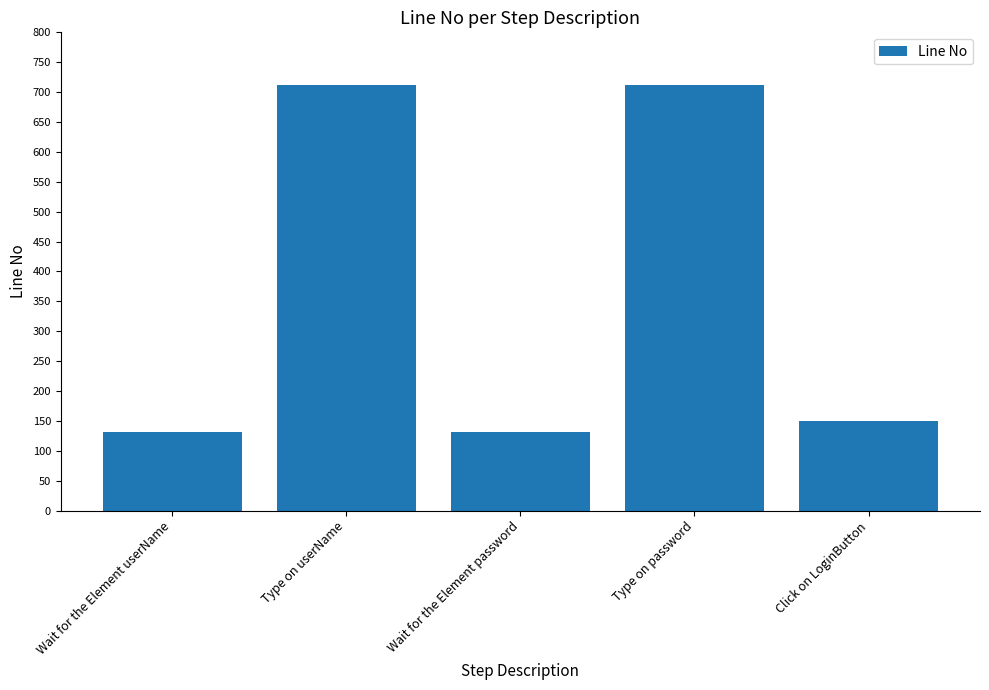

Count the number of categories in the chart.

5